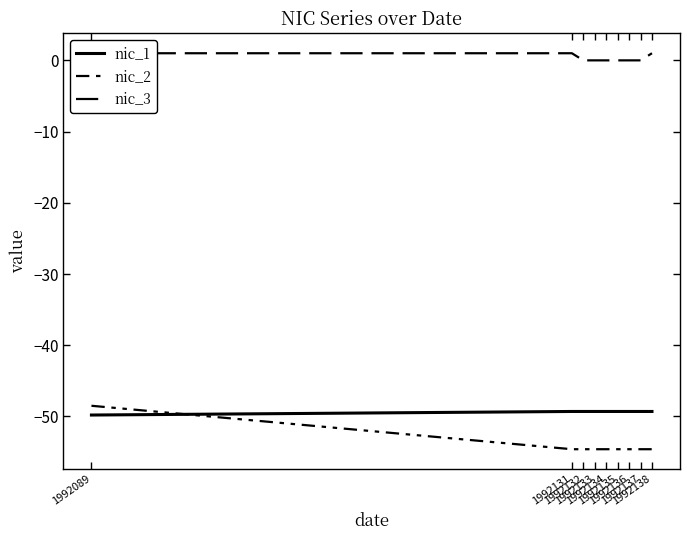

At which category does the chart reach its minimum across all series?

1992131